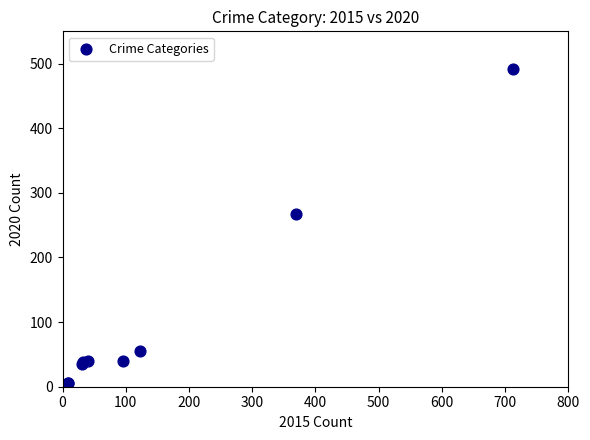

What Y value in the scatter plot is closest to 246?

267